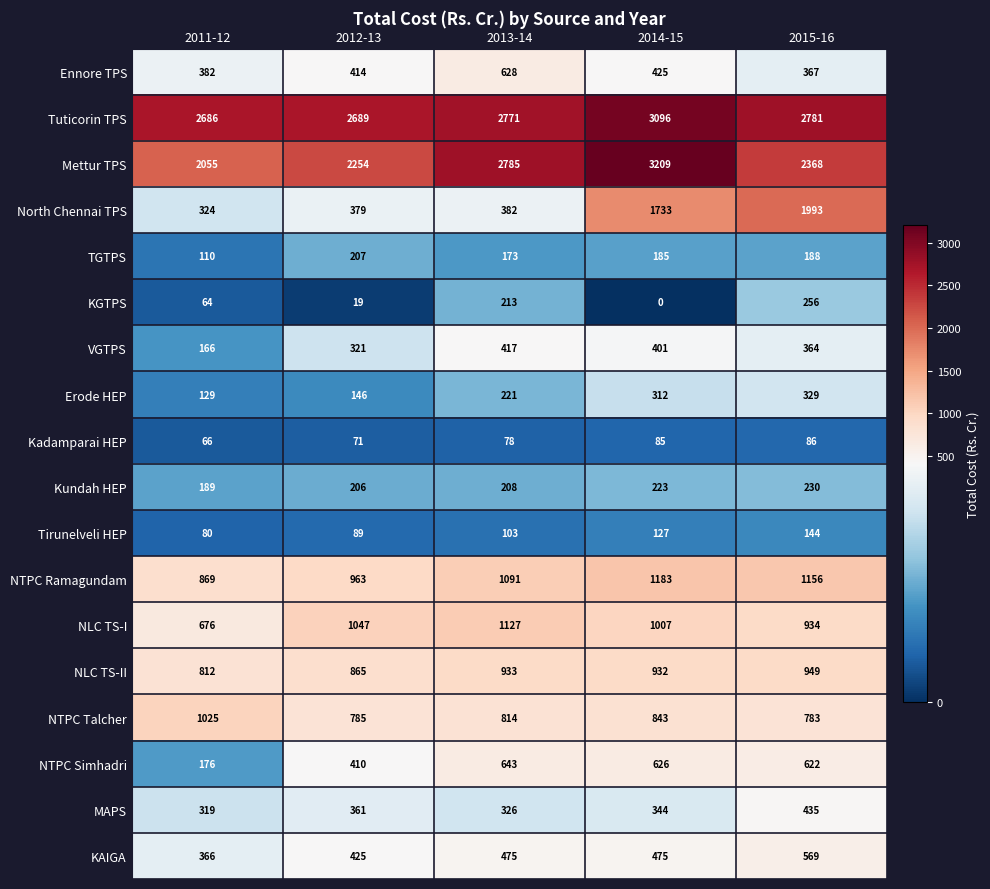

Which series has the widest spread of values?

North Chennai TPS